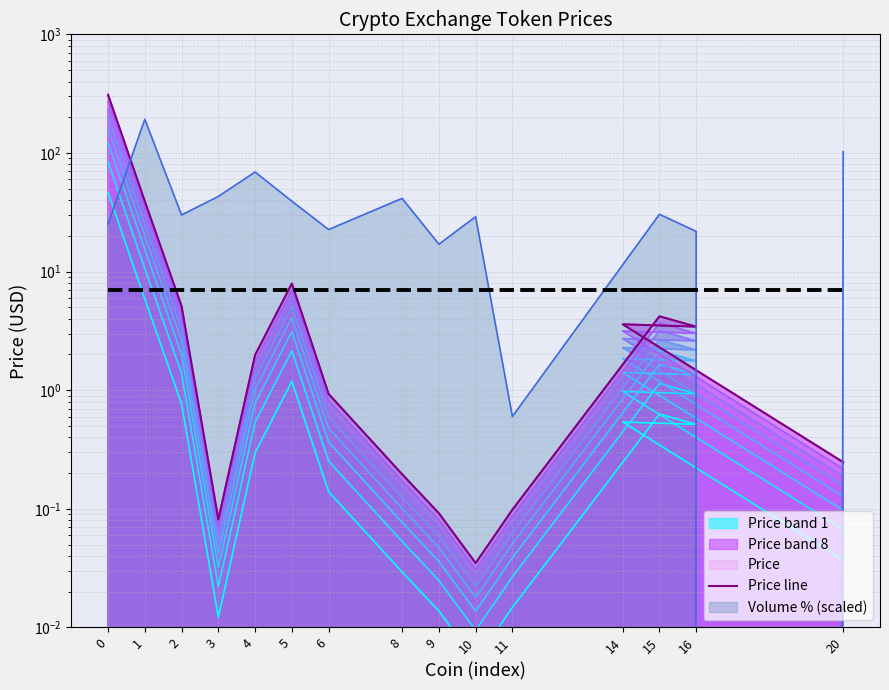

What is the label of the 9th point from the left?

9